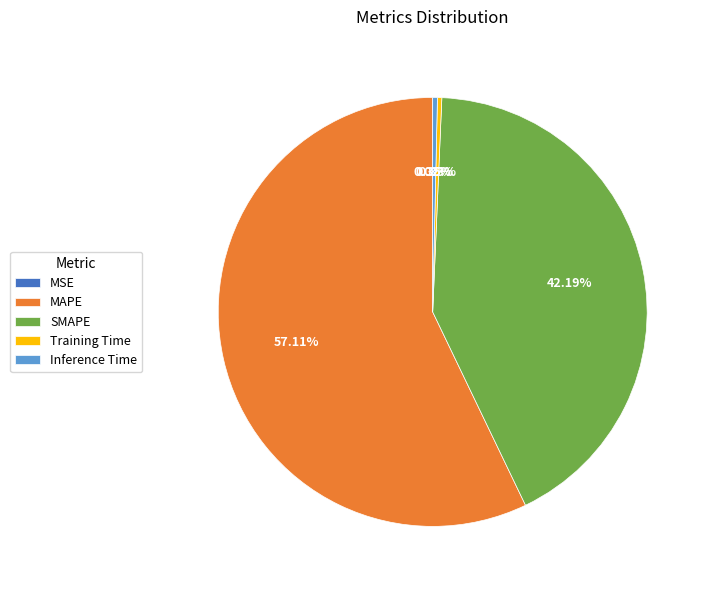

Is MAPE the majority of the pie?

Yes